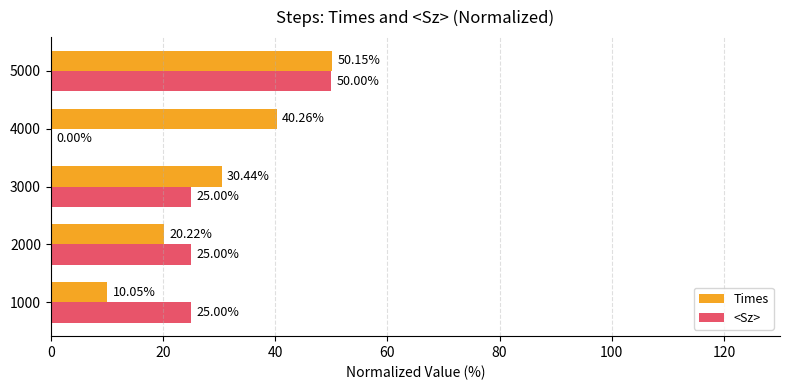

What is the sum of all Times values?

151.1